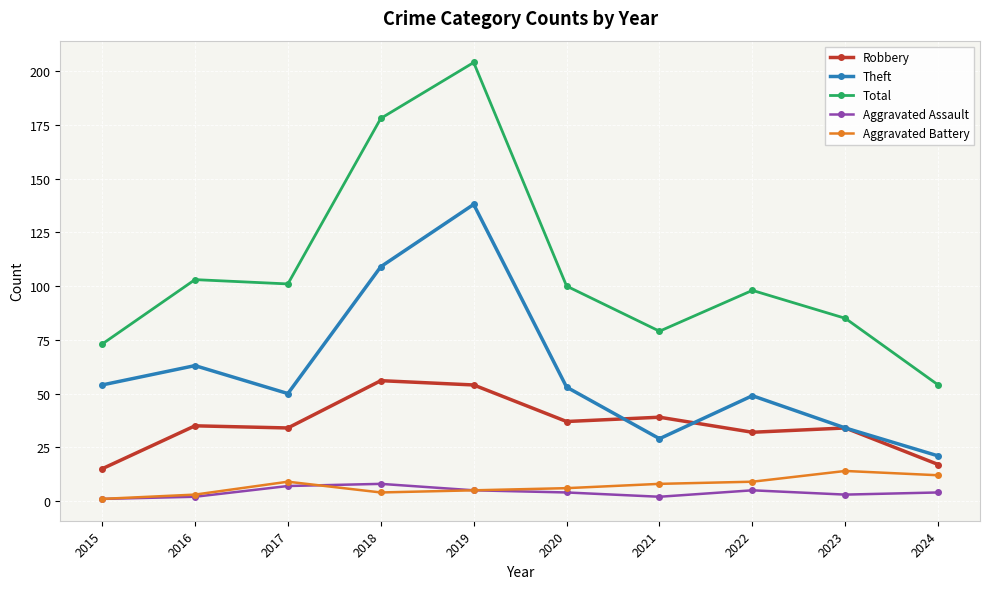

Reading left to right, list all the values displayed in this chart.

Robbery: 2015=15	2016=35	2017=34	2018=56	2019=54	2020=37	2021=39	2022=32	2023=34	2024=17
Theft: 2015=54	2016=63	2017=50	2018=109	2019=138	2020=53	2021=29	2022=49	2023=34	2024=21
Total: 2015=73	2016=103	2017=101	2018=178	2019=204	2020=100	2021=79	2022=98	2023=85	2024=54
Aggravated Assault: 2015=1	2016=2	2017=7	2018=8	2019=5	2020=4	2021=2	2022=5	2023=3	2024=4
Aggravated Battery: 2015=1	2016=3	2017=9	2018=4	2019=5	2020=6	2021=8	2022=9	2023=14	2024=12